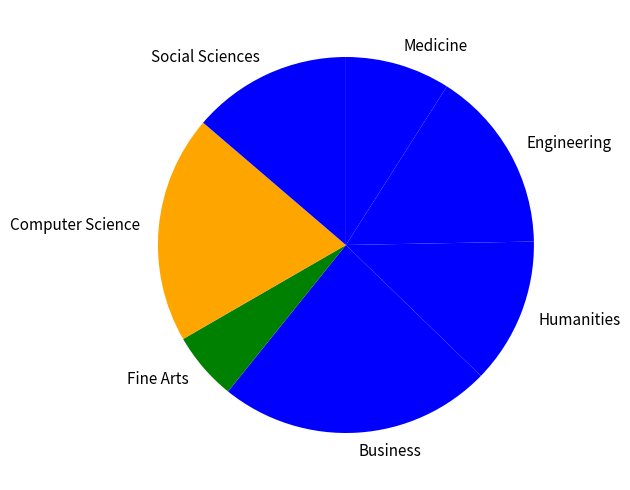

The Humanities slice represents 13% of the pie. True or false?

True